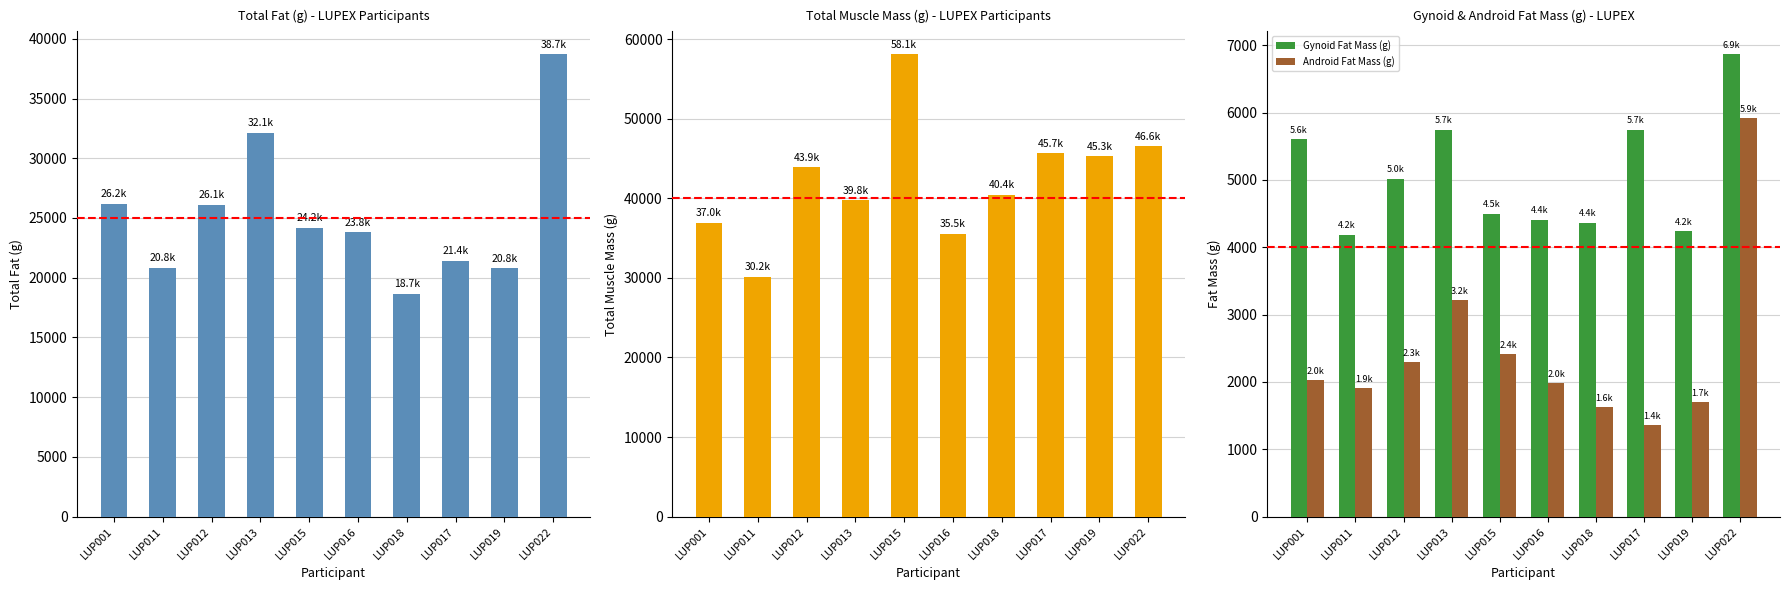

The Android Fat Mass (g) series shows 479 at LUP016. True or false?

False